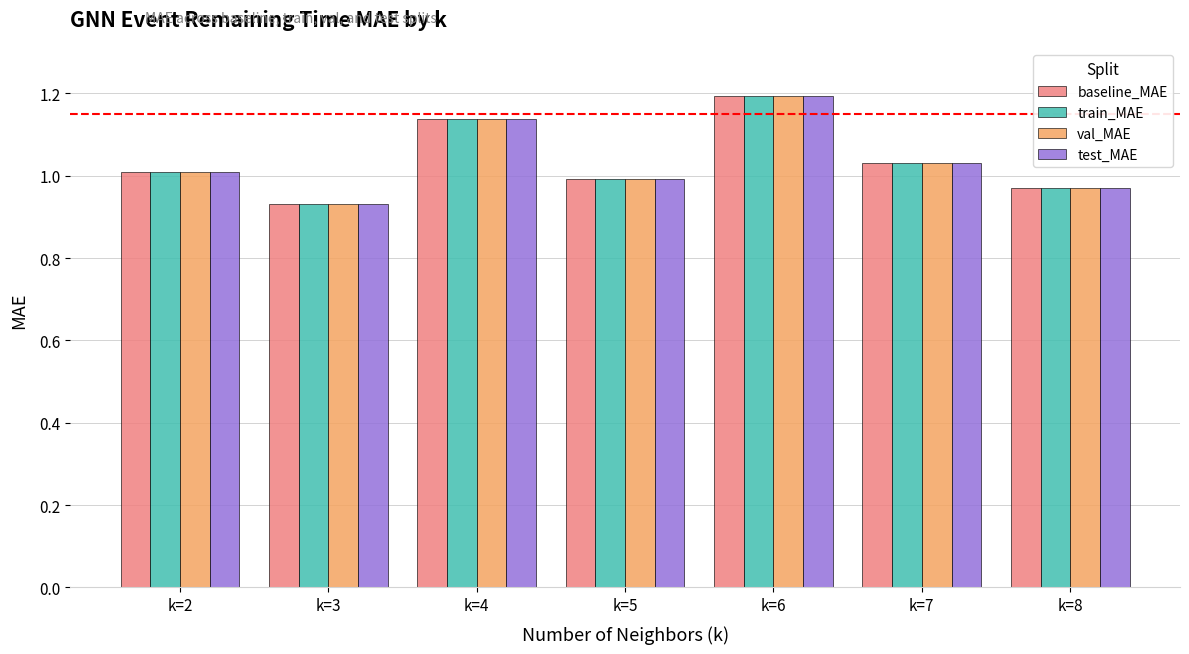

At which label does train_MAE reach its peak?

k=6